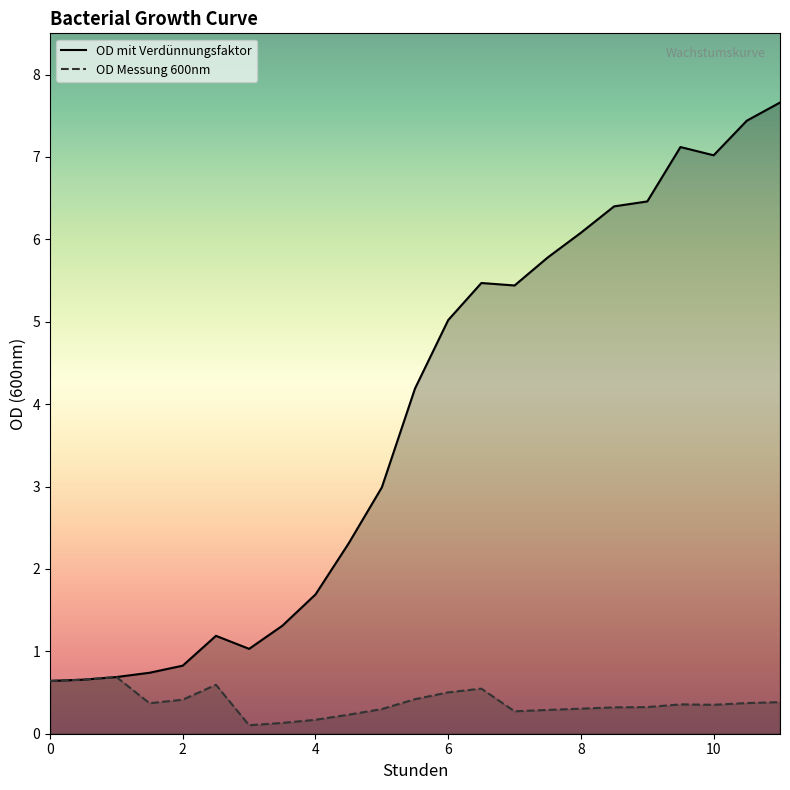

What is the maximum value for OD mit Verdünnungsfaktor?

7.7